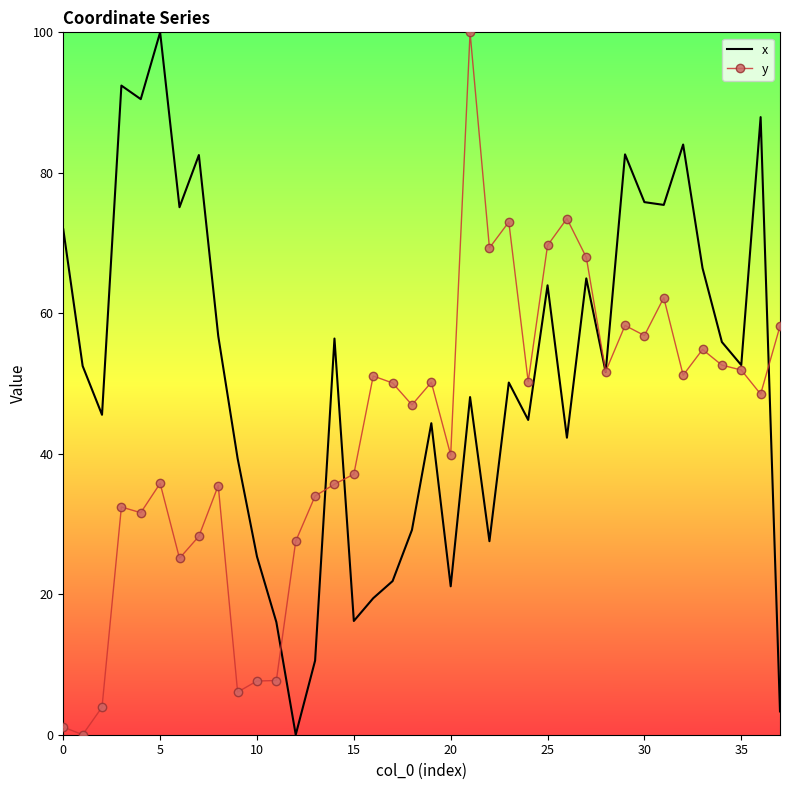

In x, how many points are higher than both neighbors (excluding endpoints)?

12